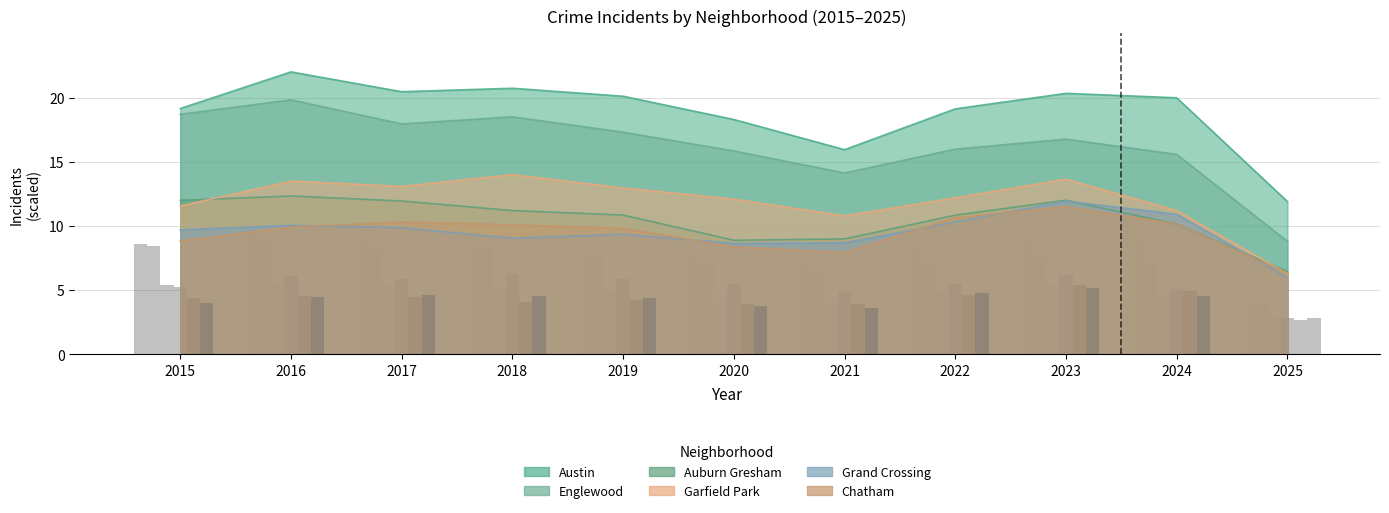

How many distinct data groups are displayed?

6